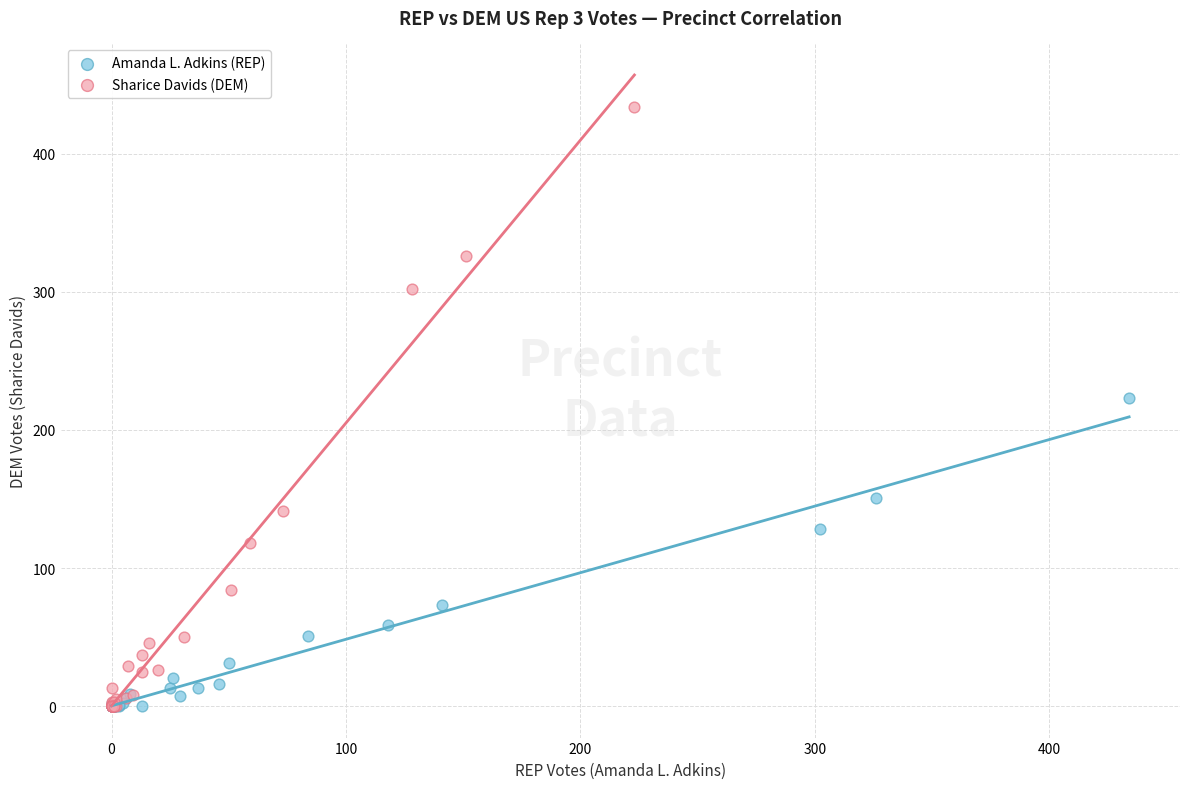

What are all the series names shown in the legend?

Amanda L. Adkins (REP), Sharice Davids (DEM)